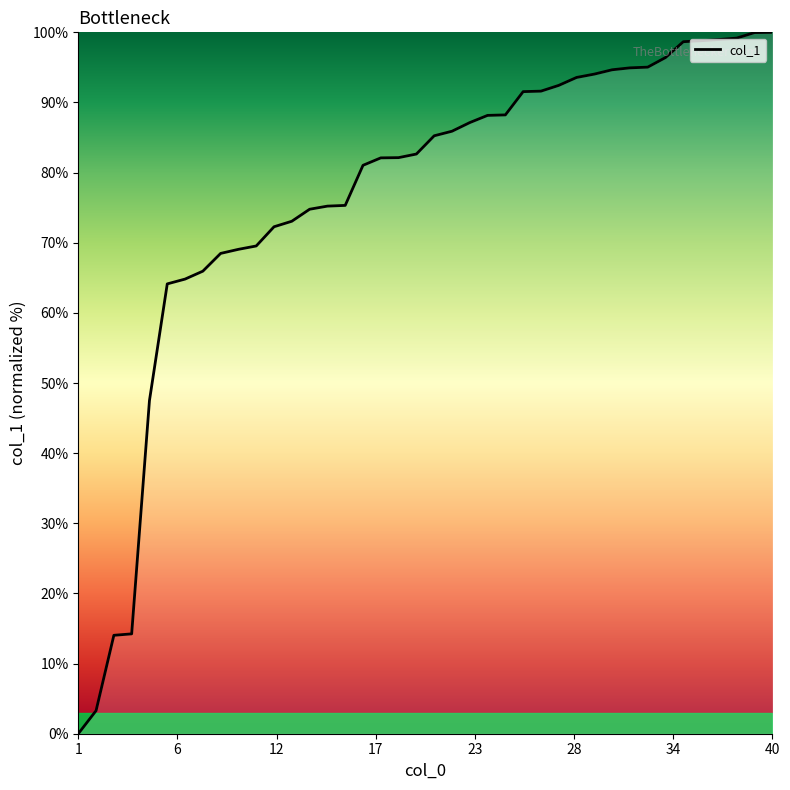

What is the maximum value shown in the chart?

100.0